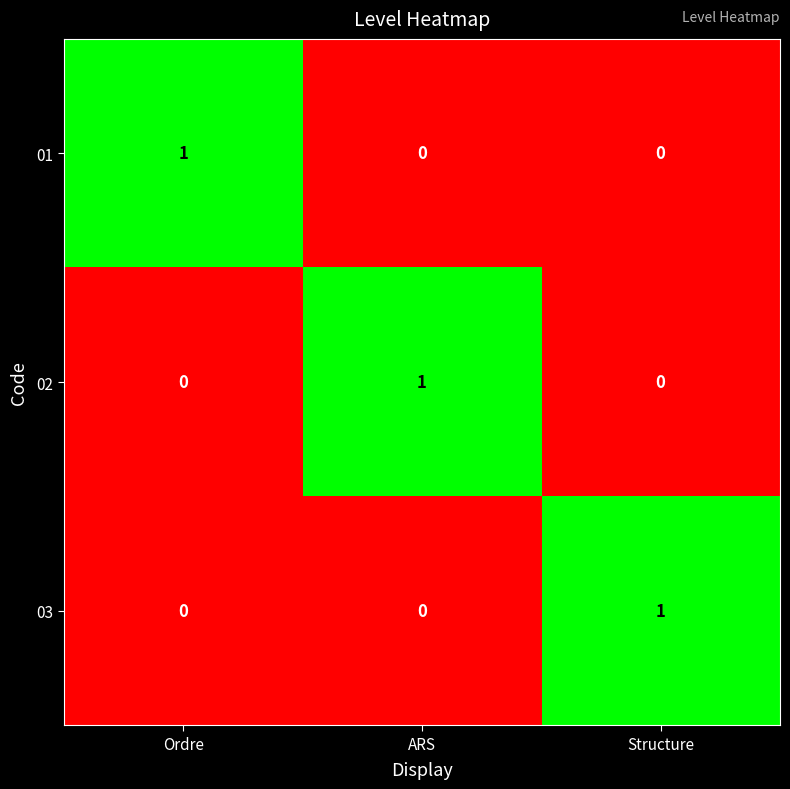

Count the 02 values in the range 0 to 1.

3